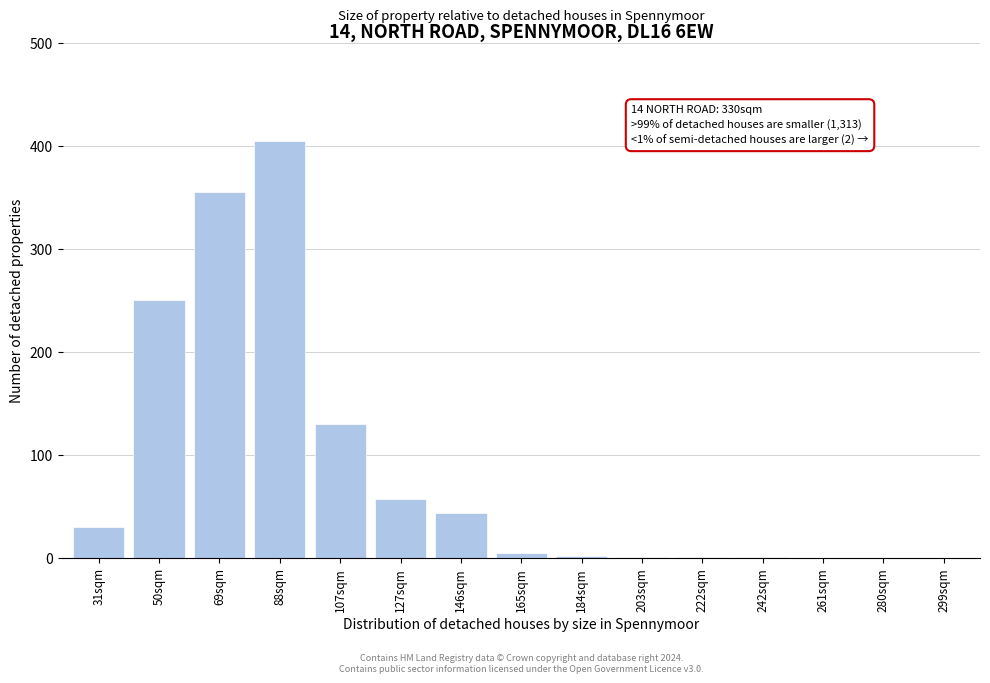

Between 107sqm and 261sqm, which is larger?

107sqm